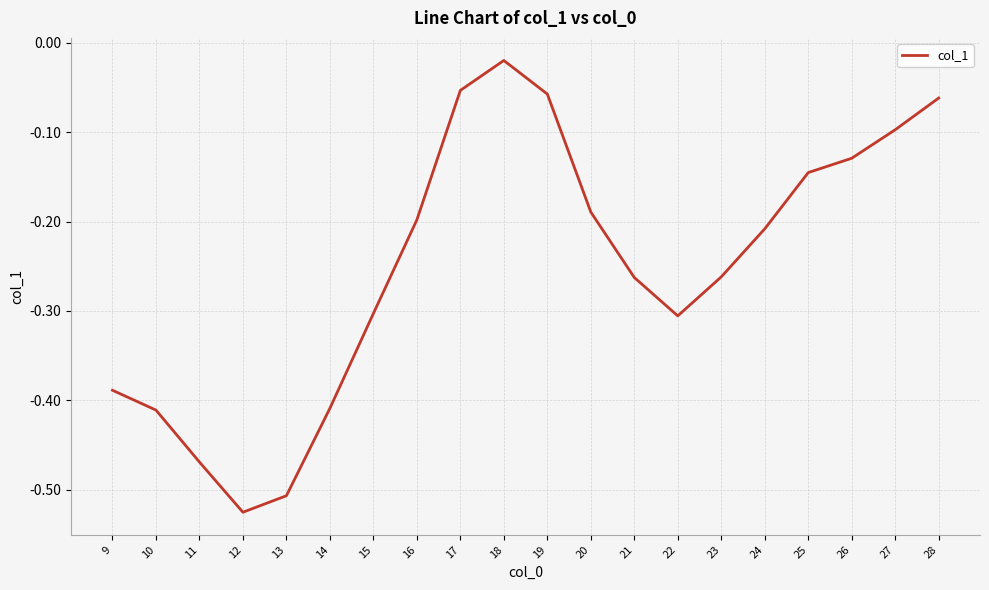

What is the difference between the maximum and minimum values?

0.5